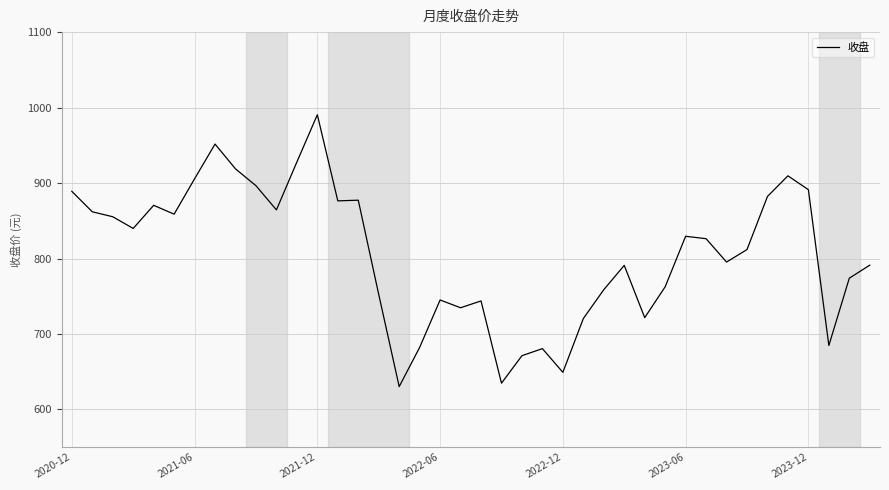

What is the greatest value displayed?

990.5